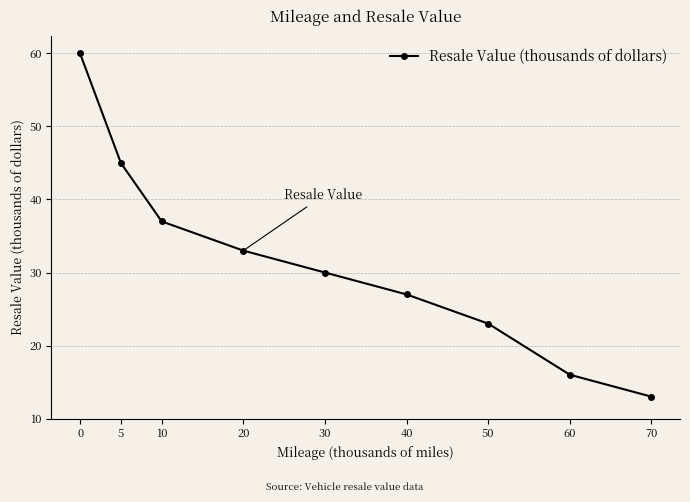

How many data points does each series have?

9